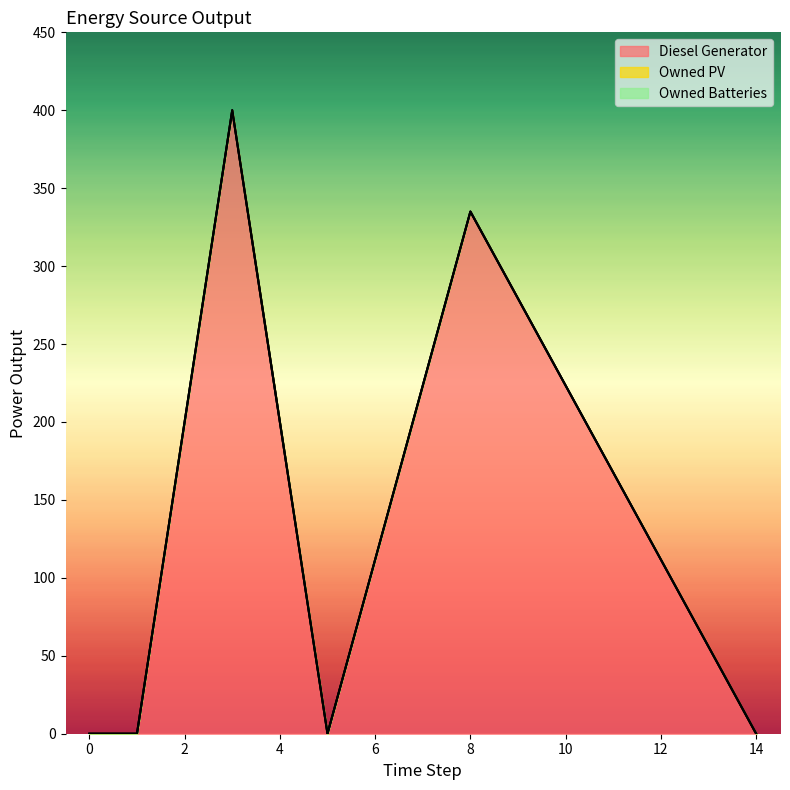

Does the chart display data point markers on the line(s)?

No